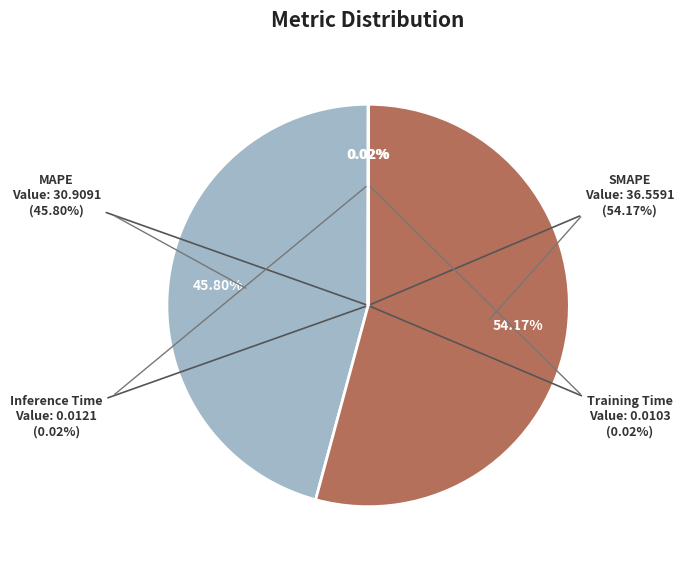

To the nearest percent, what is the average slice percentage?

25%